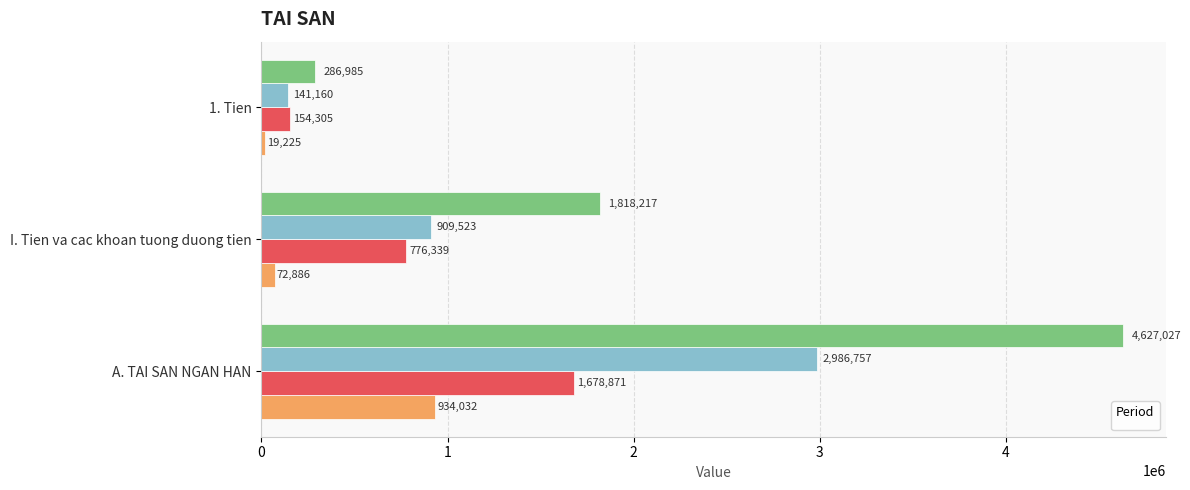

What is the spread (max minus min) of values at 1. Tien?

267760